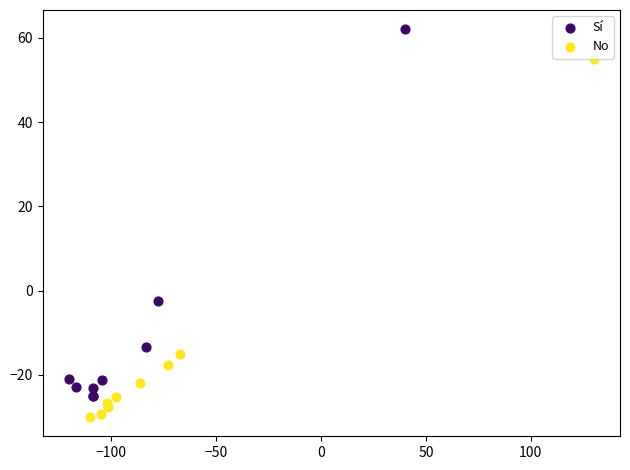

Which series has the widest spread of Y values?

Sí